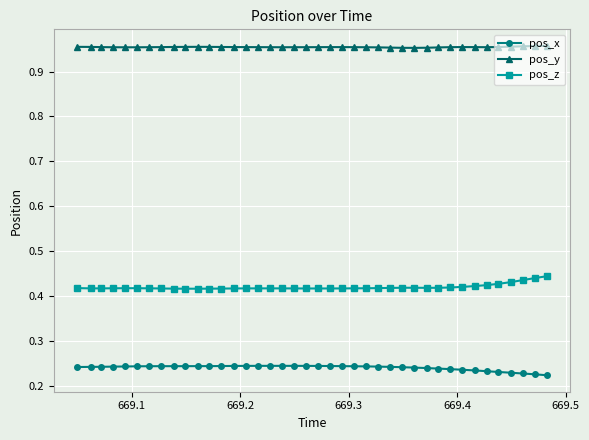

True or false: pos_y and pos_z intersect in this chart.

False